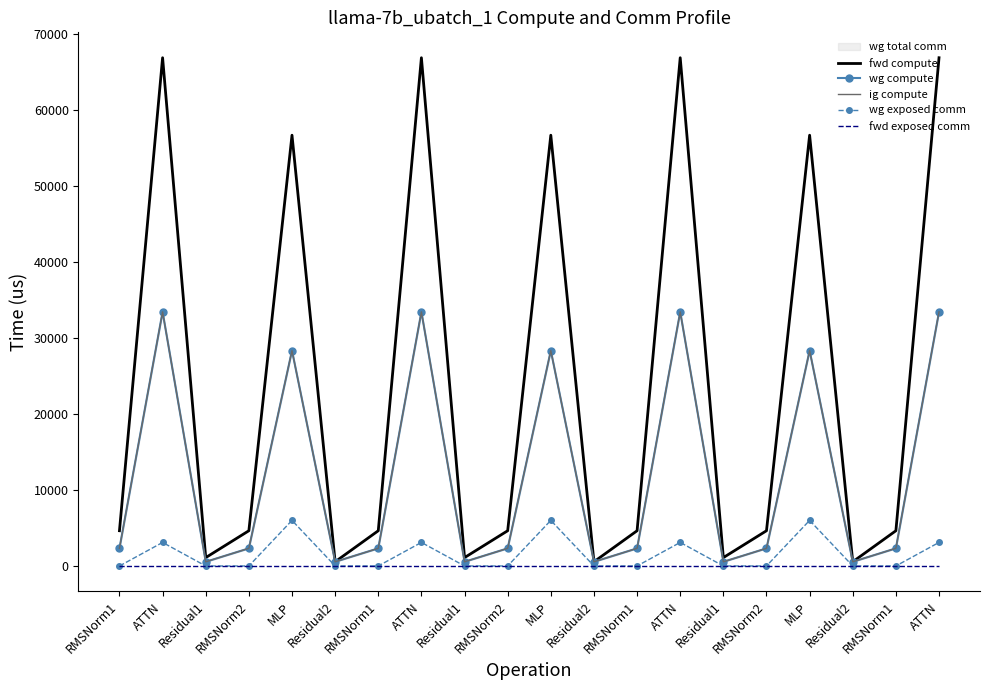

What is the label of the 18th point from the right?

Residual1